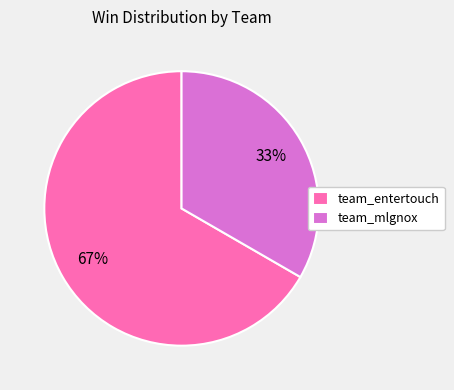

Is it true that team_mlgnox is 33% of the pie?

True